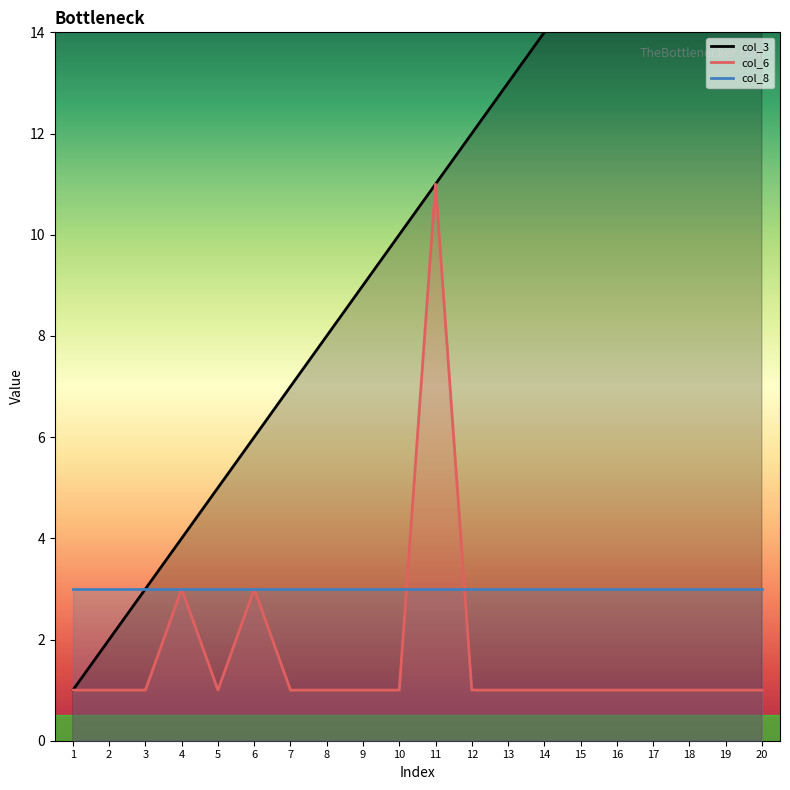

What is the value of the col_3 point at the 14th from the left?

14